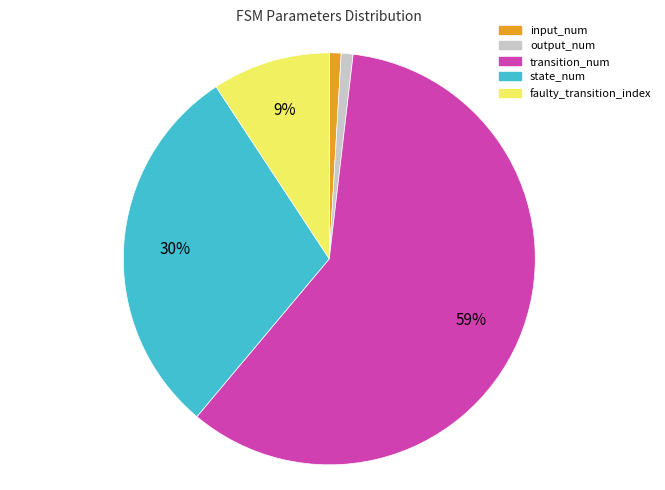

Between transition_num and faulty_transition_index, which is larger?

transition_num